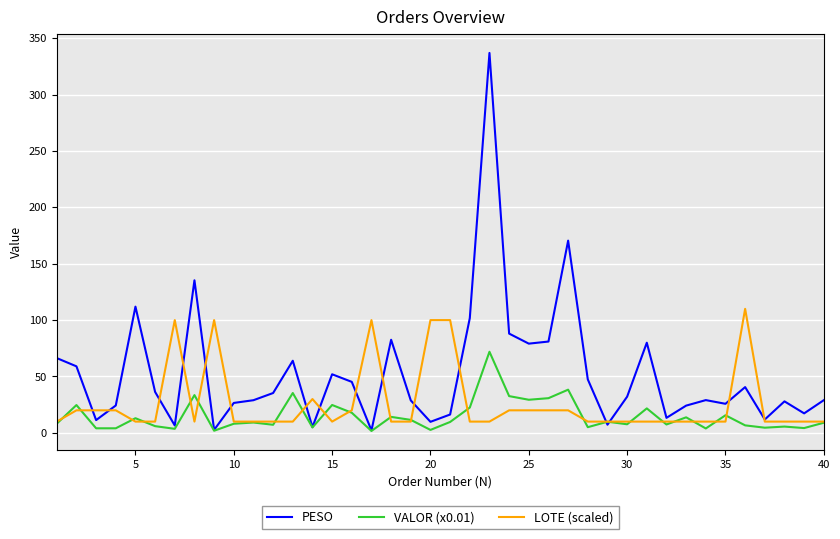

What is the minimum value for LOTE (scaled)?

10.0